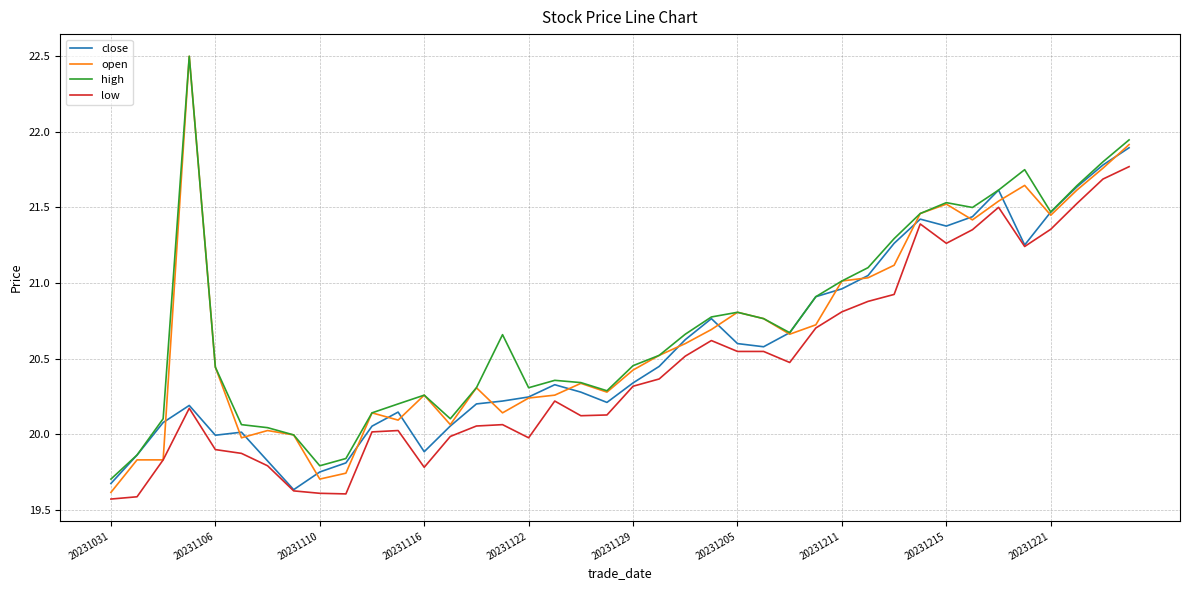

True or false: high and low intersect in this chart.

False